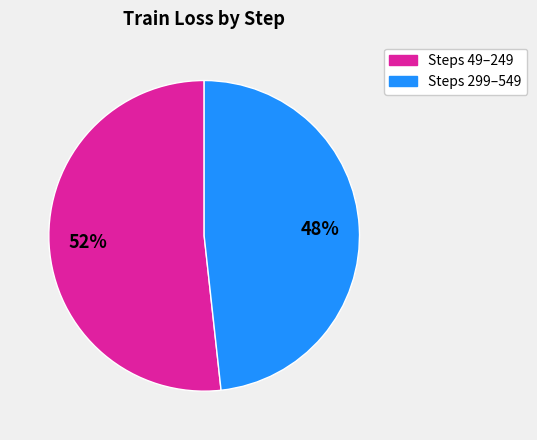

Is it true that Steps 299–549 is 60% of the pie?

False